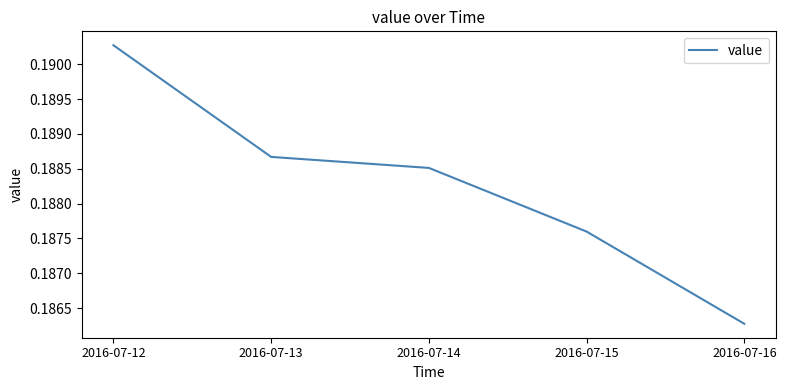

Between 2016-07-12 and 2016-07-15, which is larger?

2016-07-12